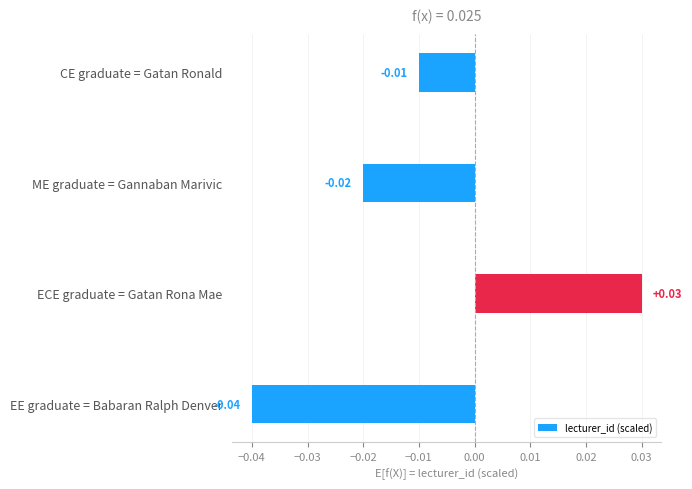

Count the values in the range 0 to 1.

1